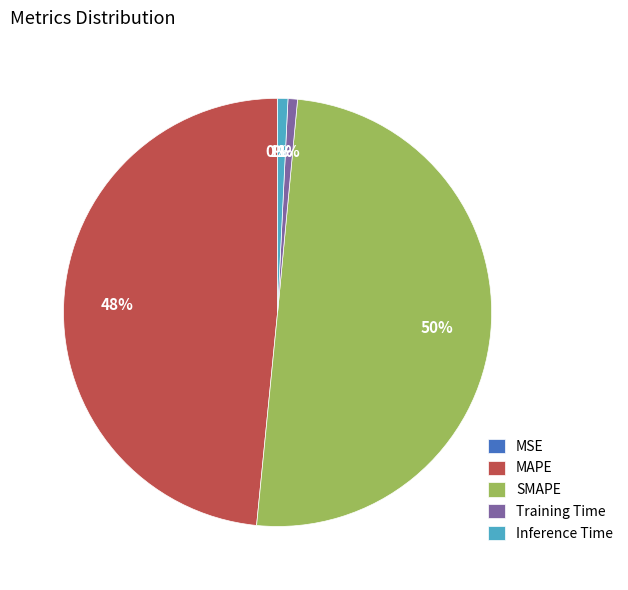

Does Inference Time account for over 50% of the chart?

No